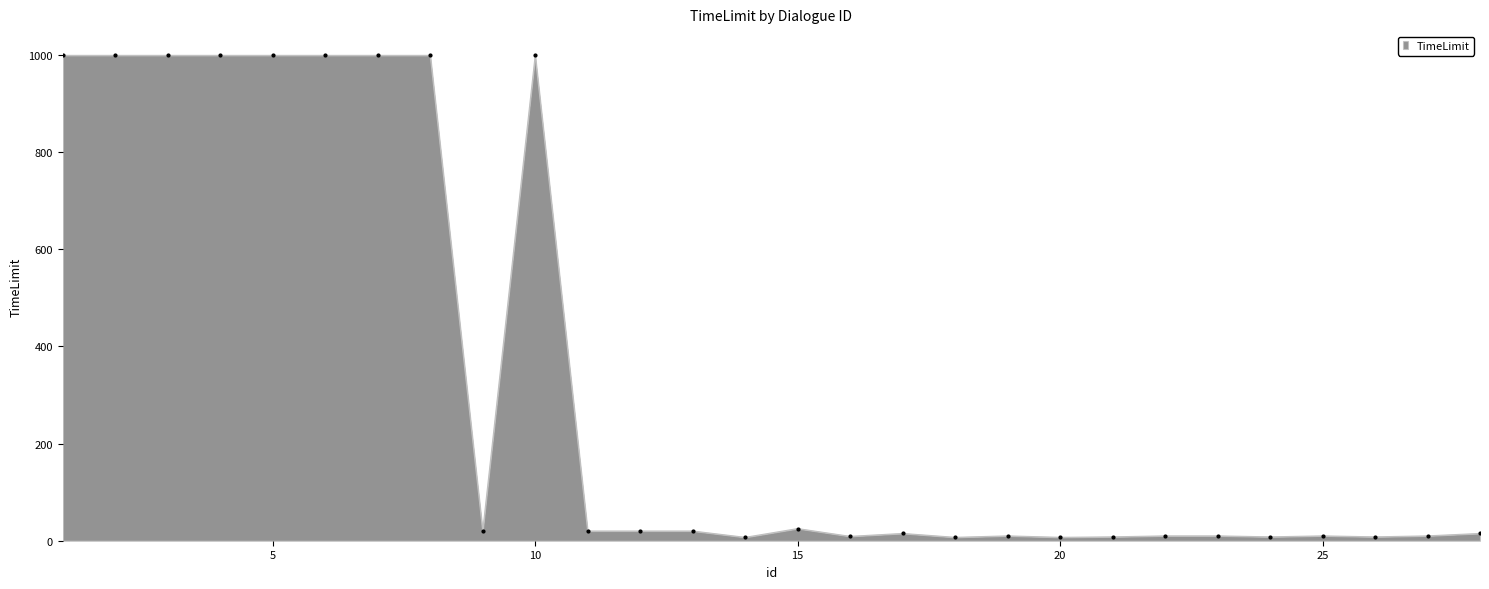

True or false: the data has more than 1 interior local peaks.

True